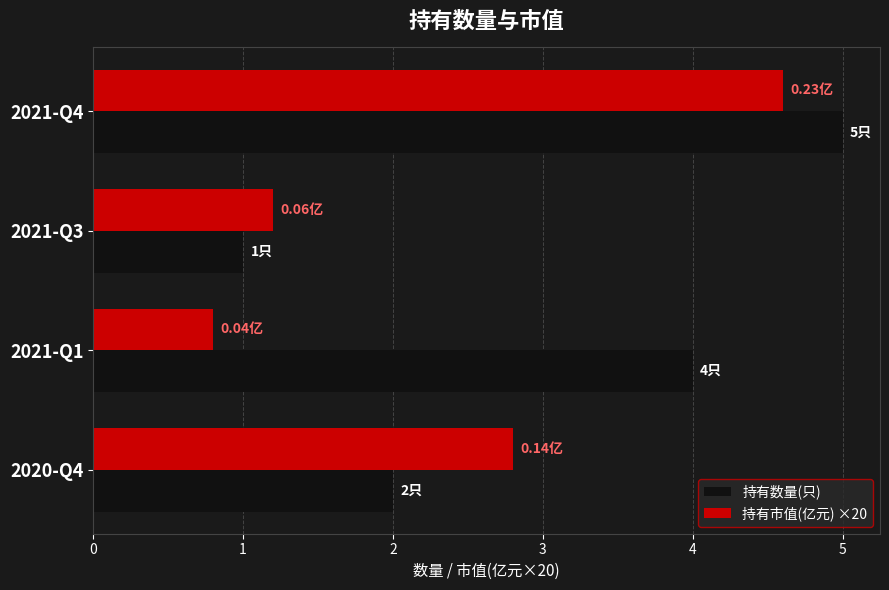

Which series changed the most between 2020-Q4 and 2021-Q3?

持有市值(亿元) ×20